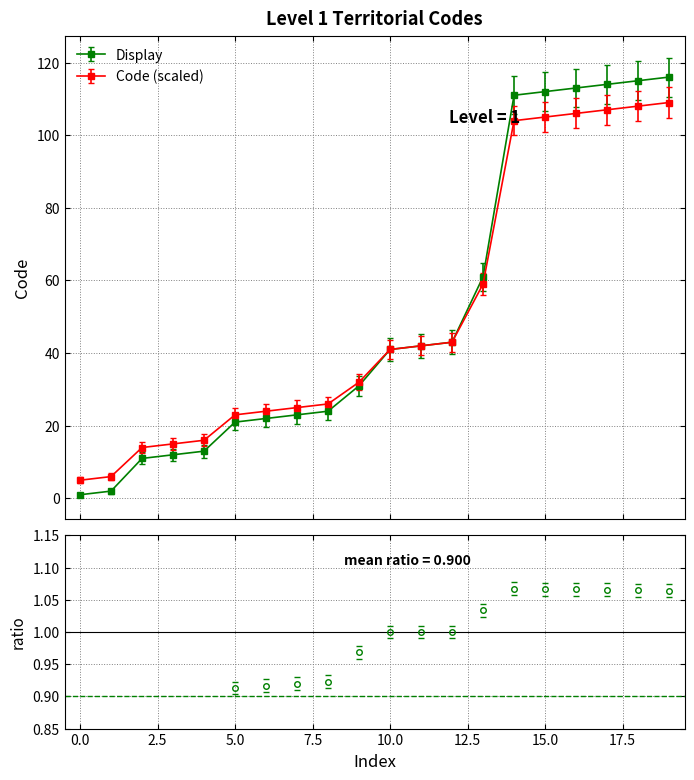

Which label corresponds to the largest value in the chart?

116